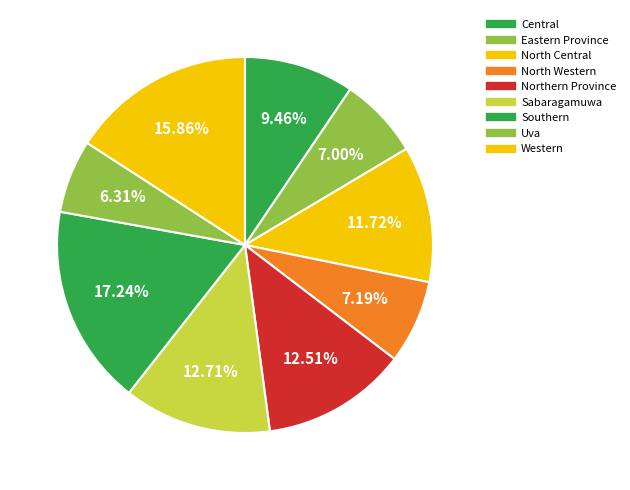

Count the number of slices in the pie.

9